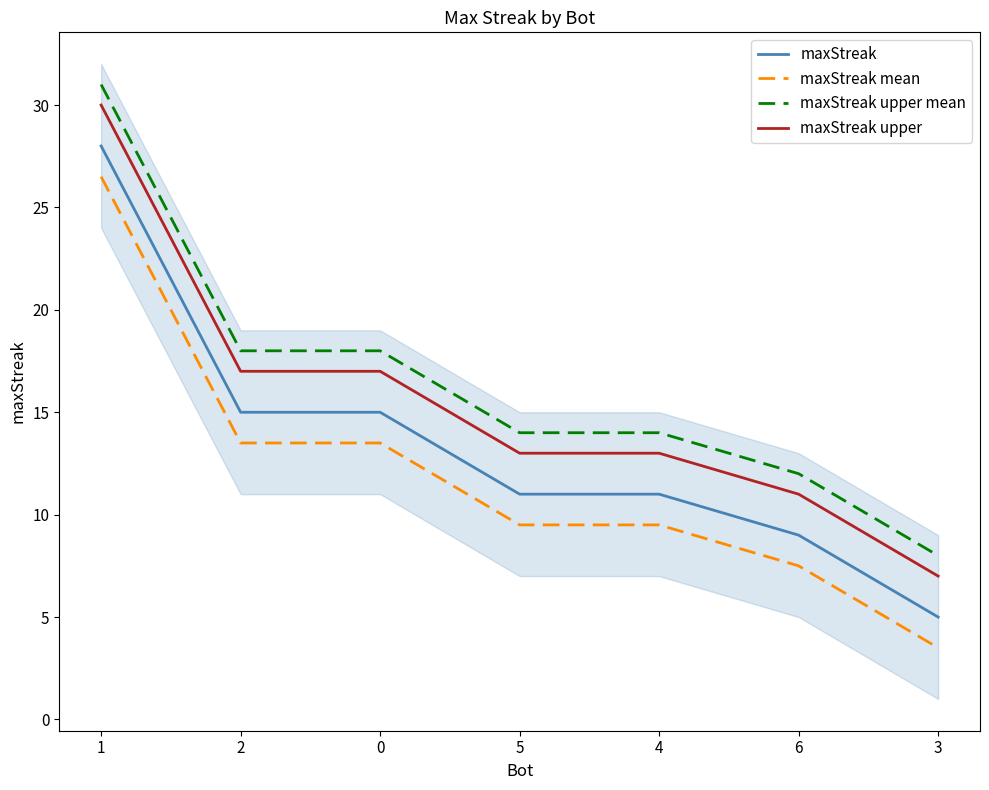

Which series changed the most between 2 and 3?

maxStreak